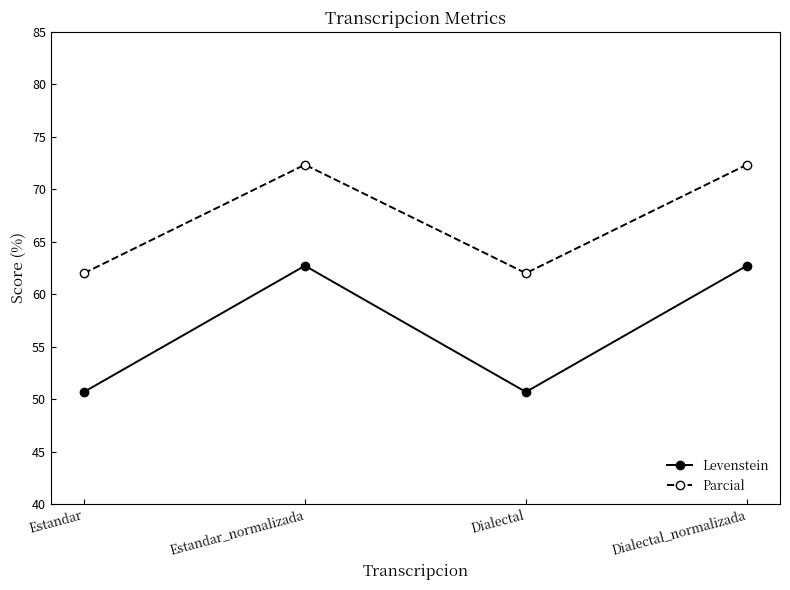

The value of Parcial at Estandar_normalizada is 72.3. True or false?

True